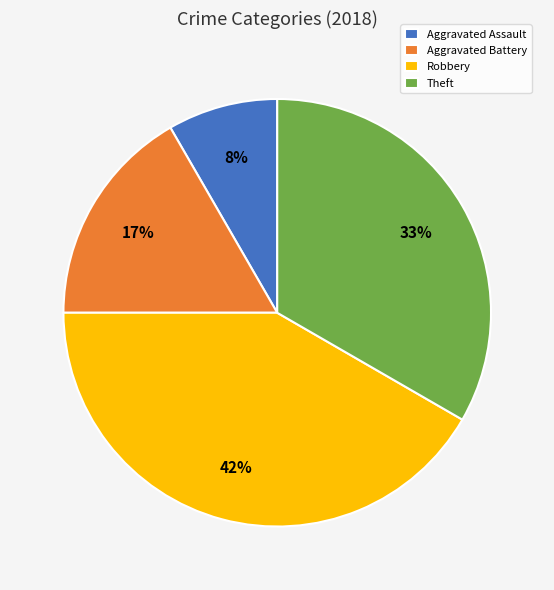

Which slice is the smallest?

Aggravated Assault